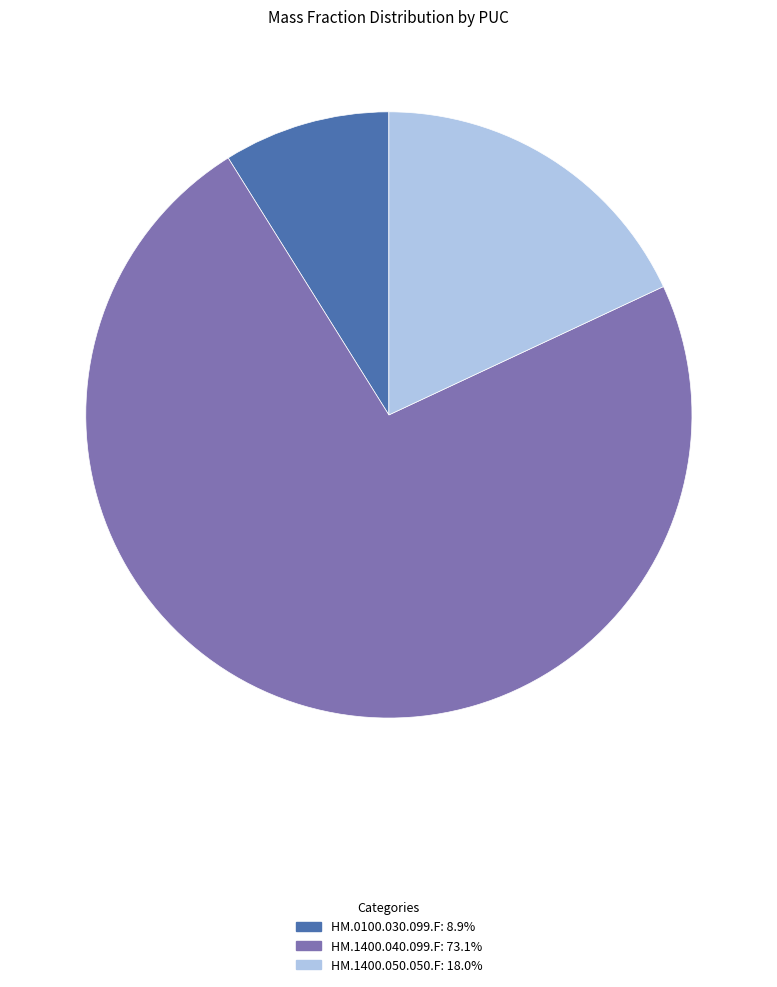

Is it true that HM.1400.040.099.F is 62% of the pie?

False